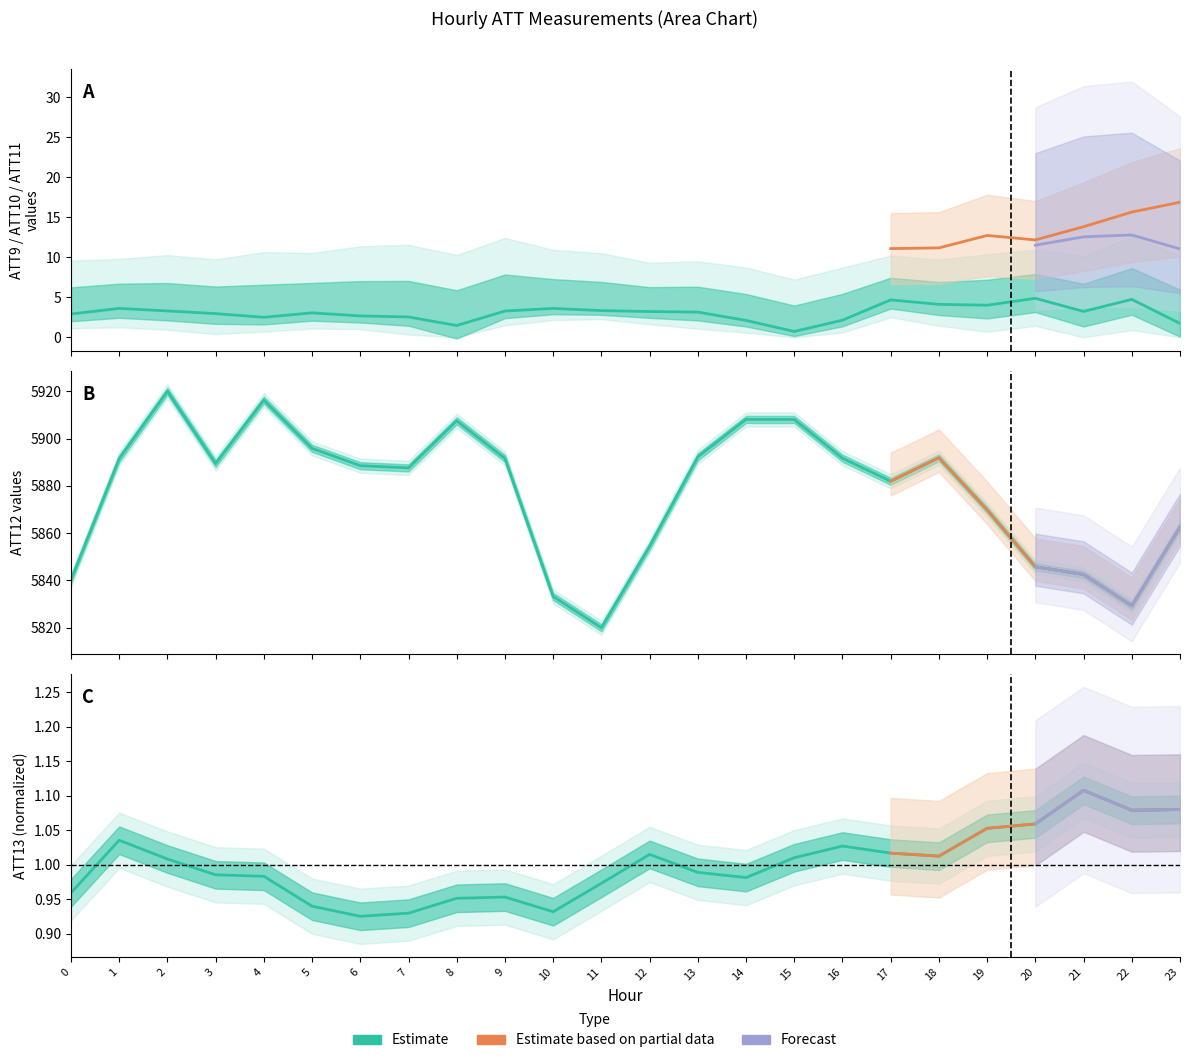

Reading left to right, extract all data points from this chart.

ATT9: 2.9	3.6	3.3	3.0	2.5	3.1	2.7	2.5	1.5	3.3	3.6	3.3	3.2	3.1	2.1	0.7	2.1	4.7	4.1	4.0	4.9	3.2	4.7	1.7
ATT12: 5840.3	5891.5	5920.0	5889.4	5916.3	5895.9	5888.5	5887.6	5907.5	5891.6	5833.2	5820.0	5854.4	5892.3	5908.1	5908.1	5891.7	5881.9	5891.9	5869.8	5845.8	5842.5	5829.3	5862.6
ATT13: 1.0	1.0	1.0	1.0	1.0	0.9	0.9	0.9	1.0	1.0	0.9	1.0	1.0	1.0	1.0	1.0	1.0	1.0	1.0	1.1	1.1	1.1	1.1	1.1